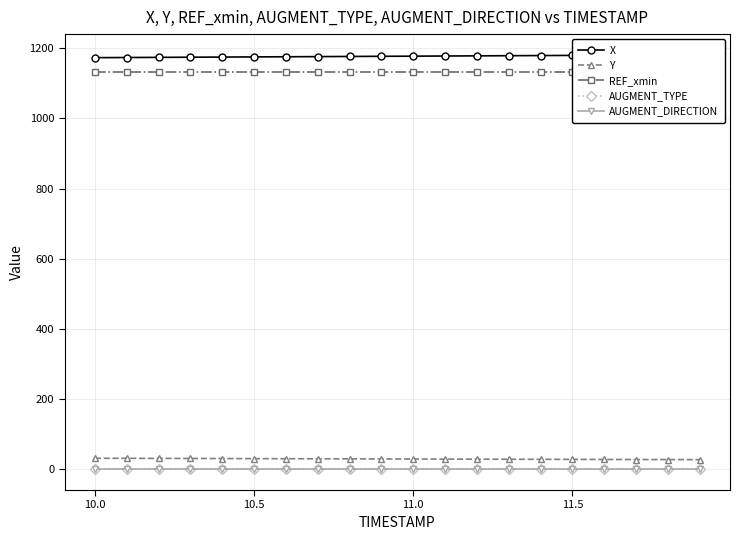

How many lines are shown in the chart?

5